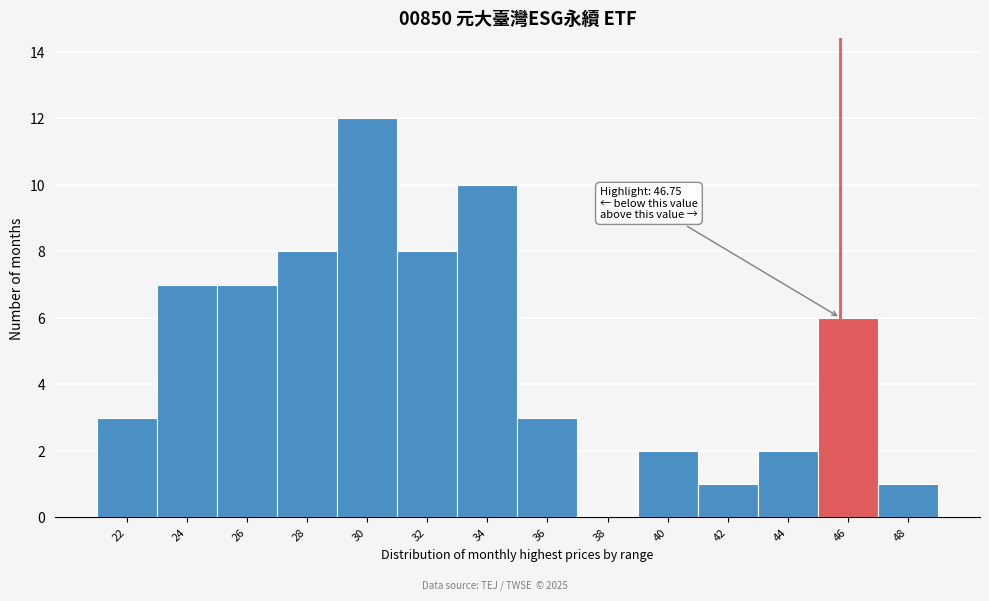

Reading right to left, transcribe all the data shown in this chart.

48=1	46=6	44=2	42=1	40=2	38=0	36=3	34=10	32=8	30=12	28=8	26=7	24=7	22=3